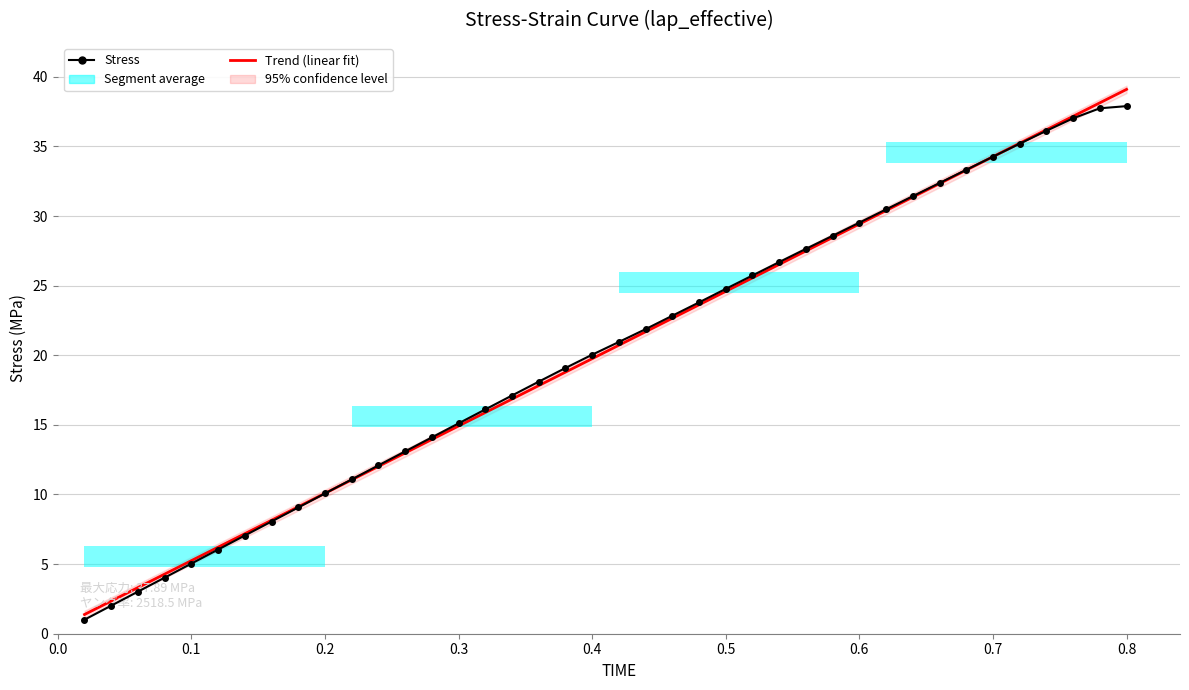

What is the greatest value displayed?

39.1